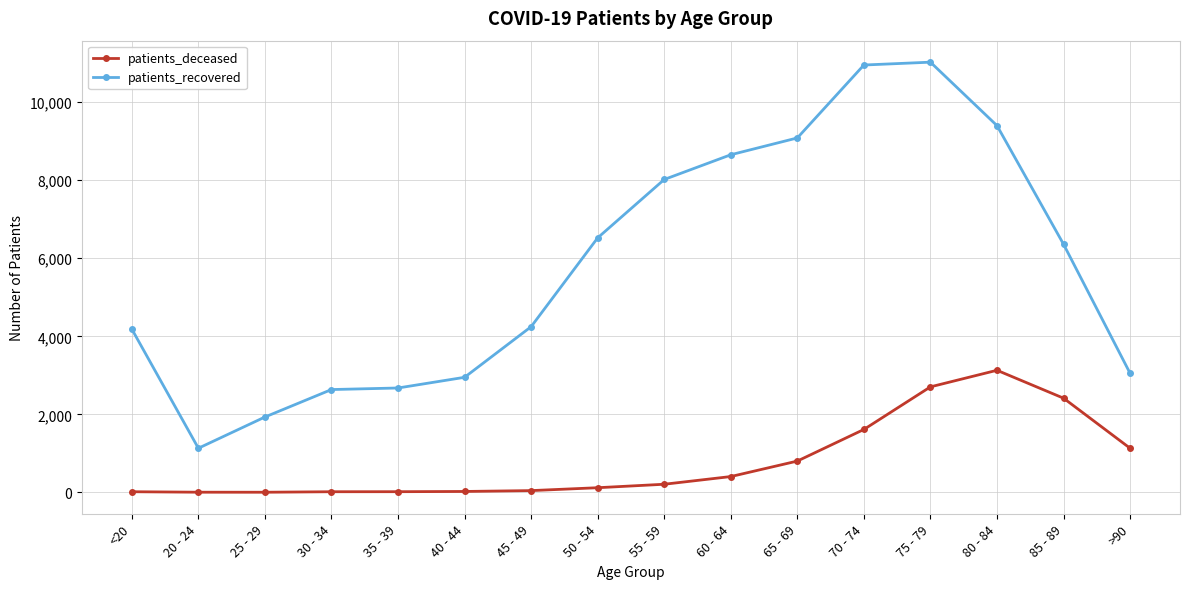

What position from the right is 20 - 24?

15